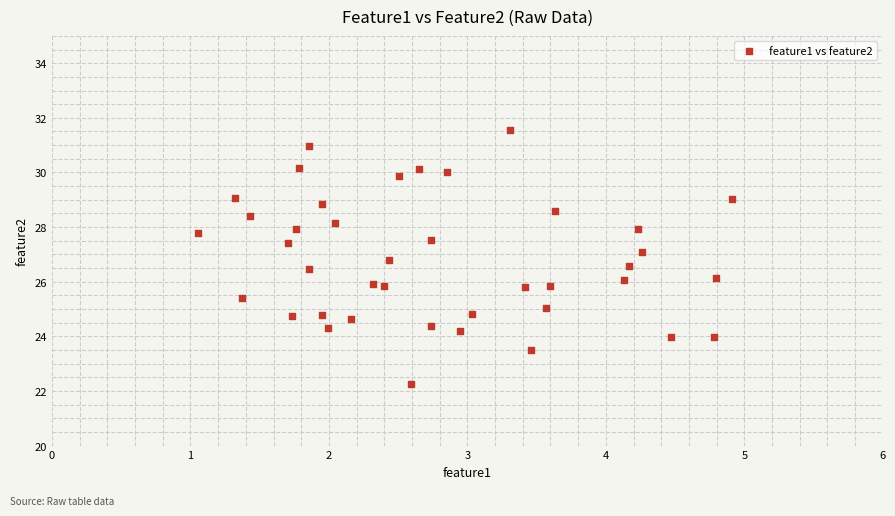

What is the range of X values (max minus min)?

3.9